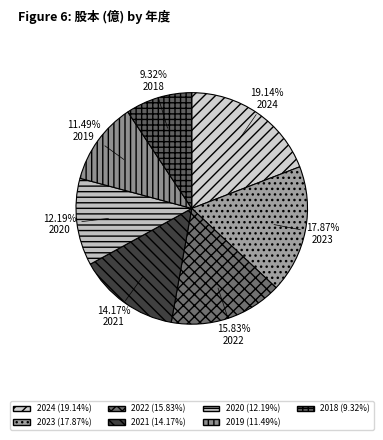

To the nearest percent, what portion does 2024 represent?

19%